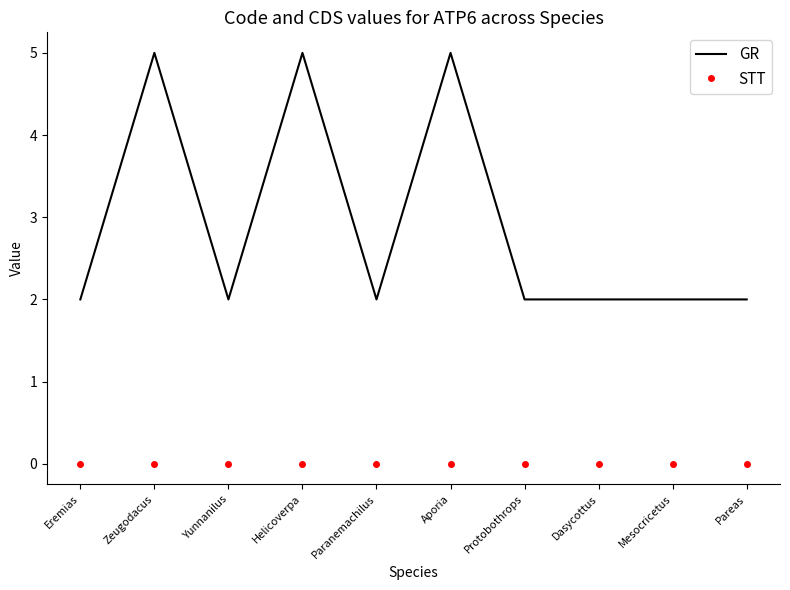

Is the value of GR at Aporia greater than the value of STT at Helicoverpa?

Yes